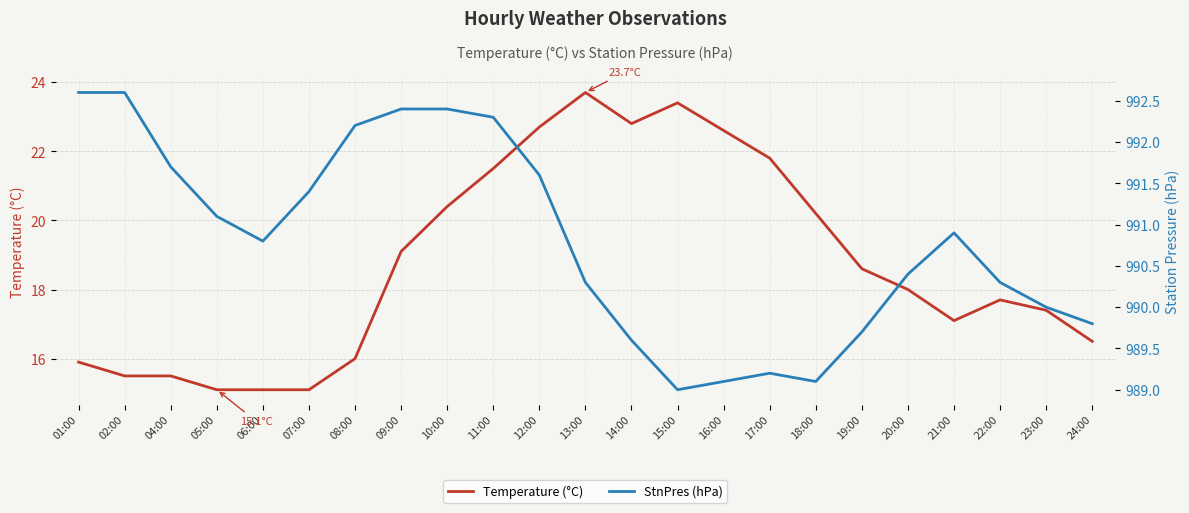

What is the average value of the StnPres (hPa) series?

990.8